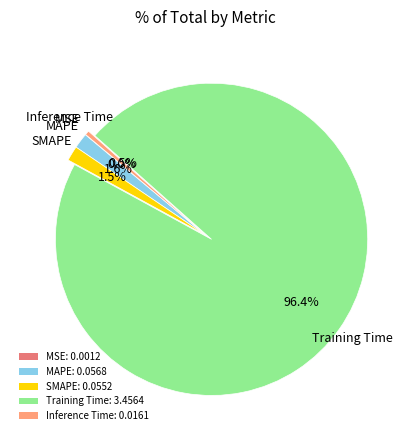

What is the largest slice in the pie chart?

Training Time